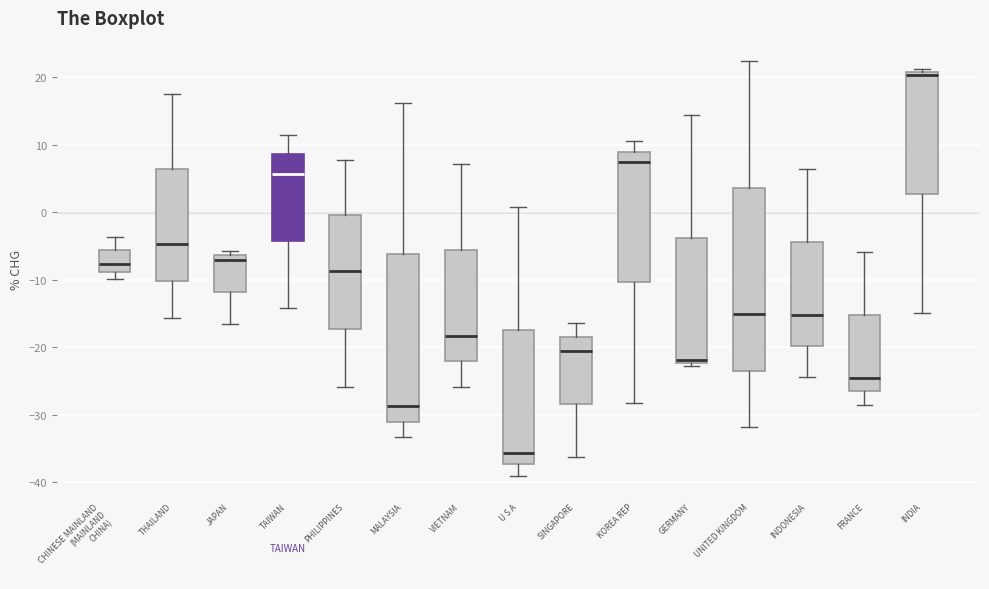

Which box is the tallest, from its lower edge to its upper edge?

UNITED KINGDOM